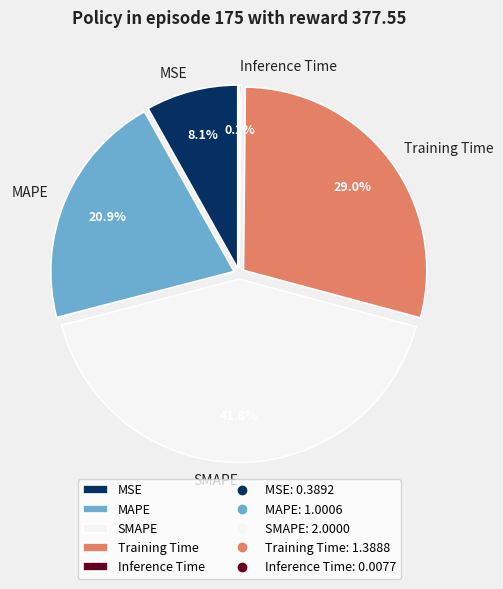

Is there any slice that represents more than half of the pie?

No